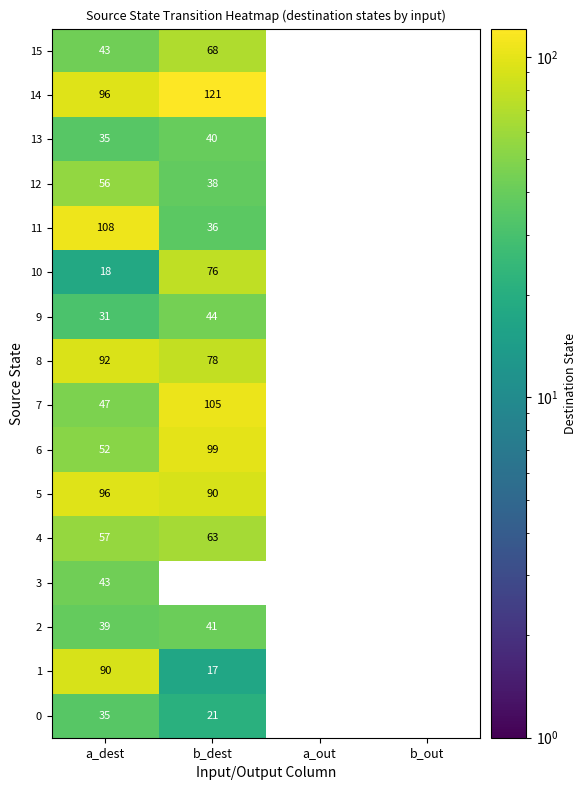

Is it true that 13 equals 21 at a_out?

False